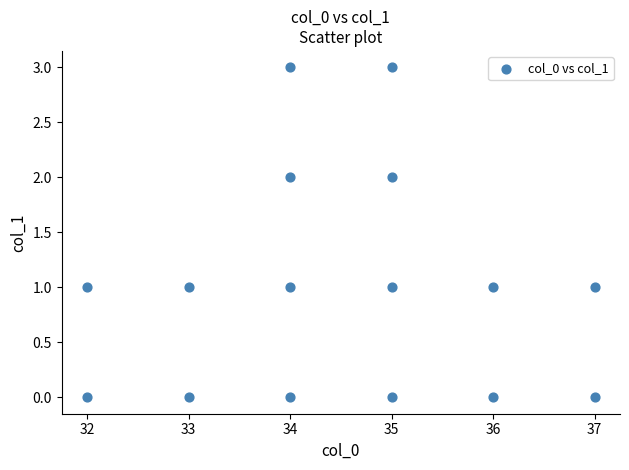

What is the range of Y values (max minus min)?

3